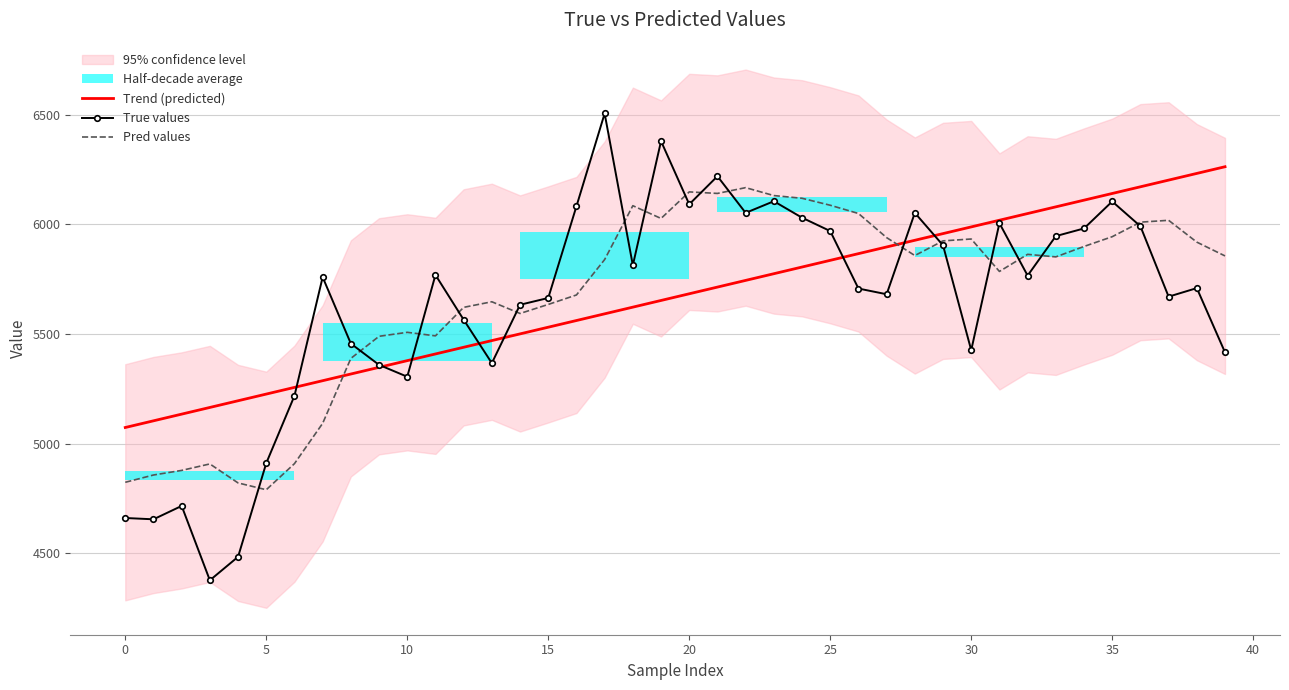

What is the maximum value for True values?

6505.0